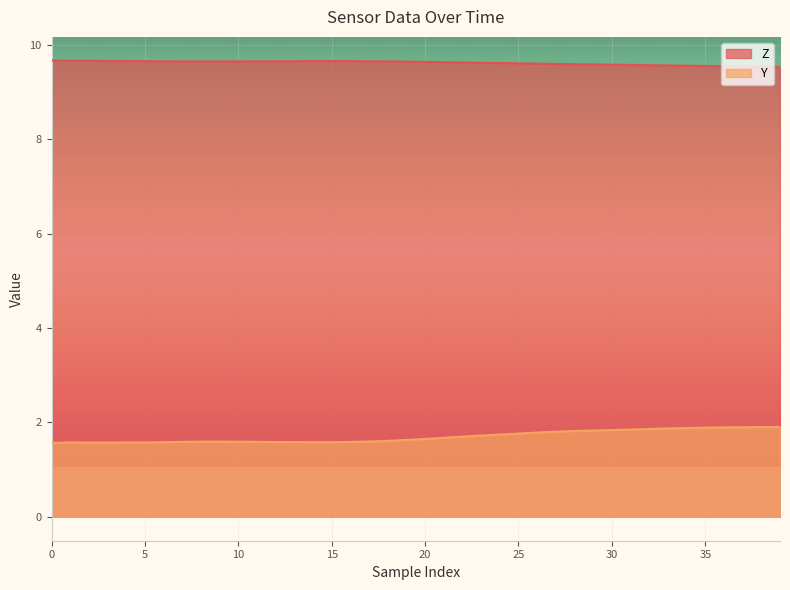

Reading right to left, transcribe all the data shown in this chart.

Z: 9.5	9.5	9.5	9.6	9.6	9.6	9.6	9.6	9.6	9.6	9.6	9.6	9.6	9.6	9.6	9.6	9.6	9.6	9.6	9.6	9.6	9.7	9.7	9.7	9.7	9.7	9.7	9.7	9.7	9.7	9.7	9.7	9.7	9.7	9.7	9.7	9.7	9.7	9.7	9.7
Y: 1.9	1.9	1.9	1.9	1.9	1.9	1.9	1.9	1.8	1.8	1.8	1.8	1.8	1.8	1.8	1.7	1.7	1.7	1.7	1.6	1.6	1.6	1.6	1.6	1.6	1.6	1.6	1.6	1.6	1.6	1.6	1.6	1.6	1.6	1.6	1.6	1.6	1.6	1.6	1.6